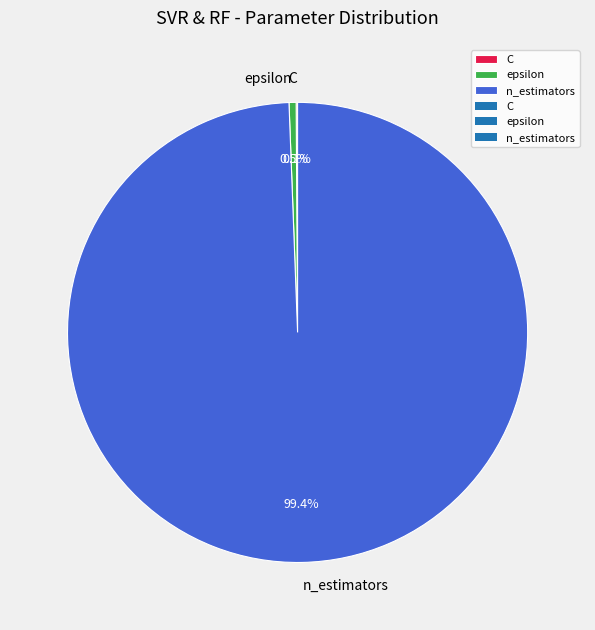

The n_estimators slice represents 99% of the pie. True or false?

True